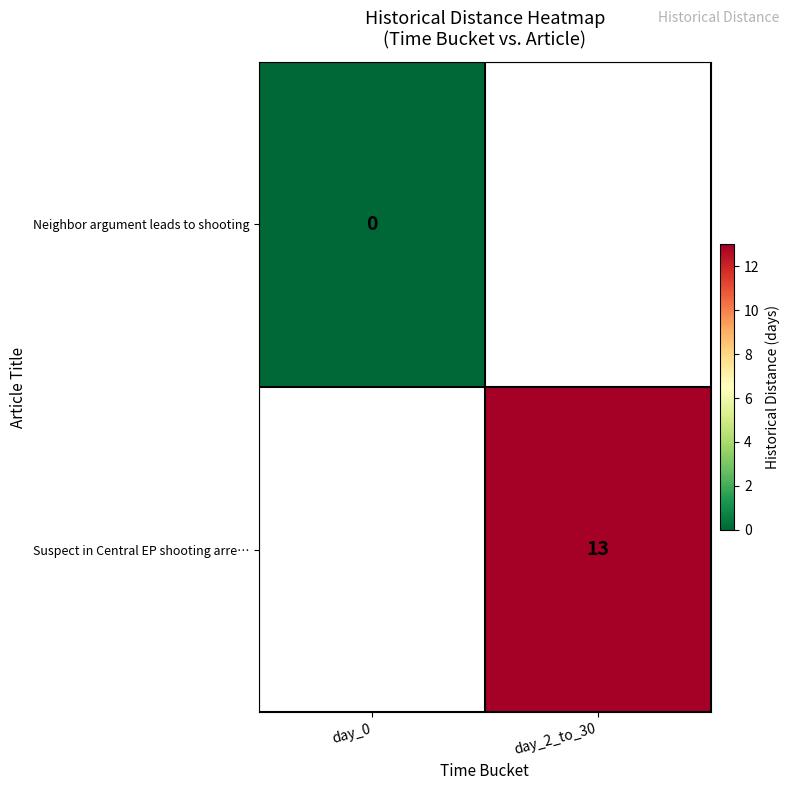

True or false: Suspect in Central EP shooting arre… has a value of 13 at day_2_to_30.

True